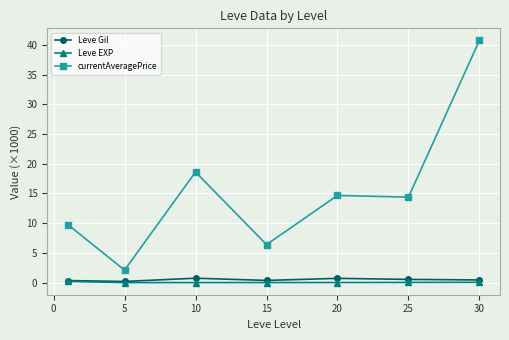

True or false: Leve Gil has more than 0 interior local peaks.

True